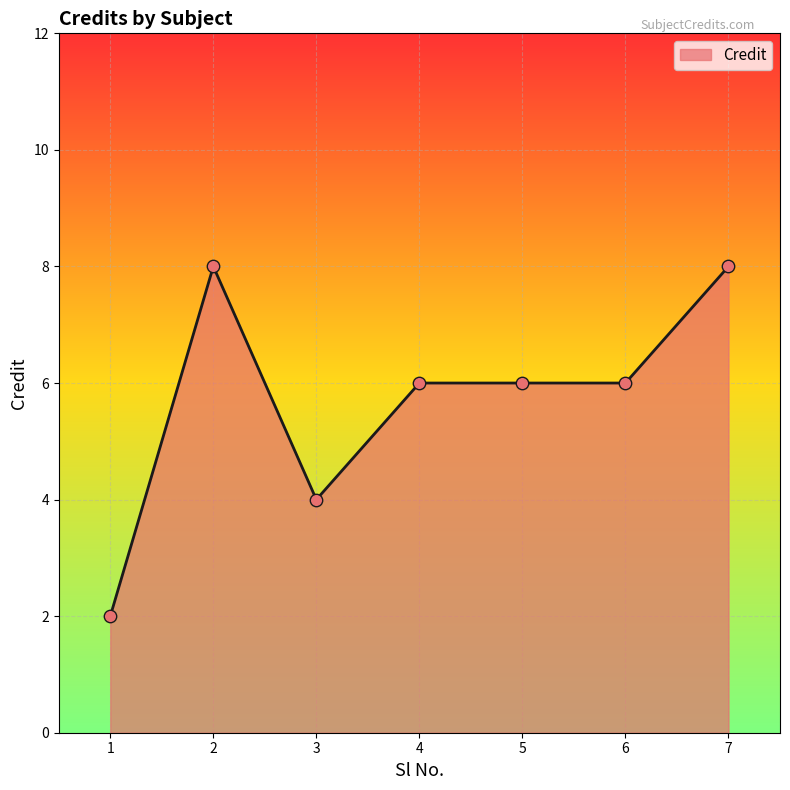

What is the change in value from 5 to 7?

+2